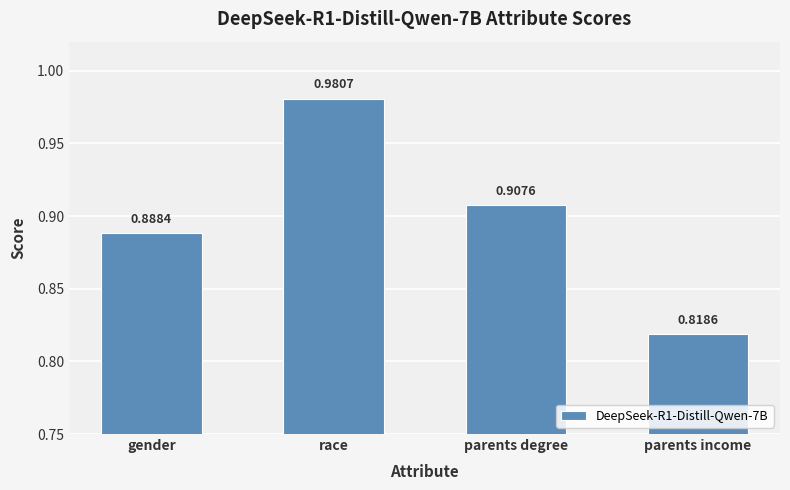

What is the change in value from race to parents degree?

-0.1